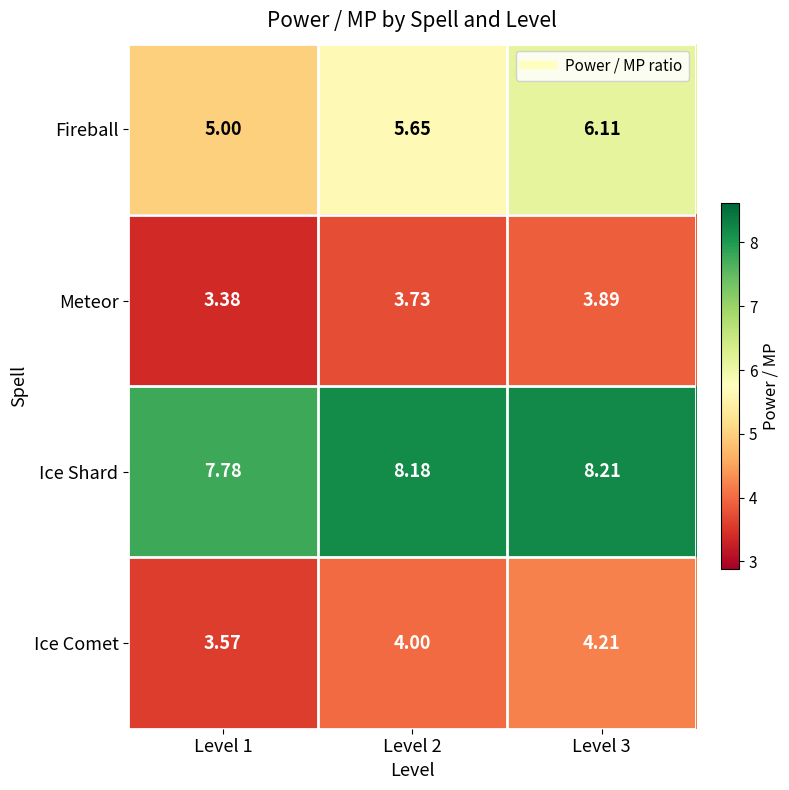

Is the value of Fireball at Level 1 greater than the value of Ice Comet at Level 2?

Yes